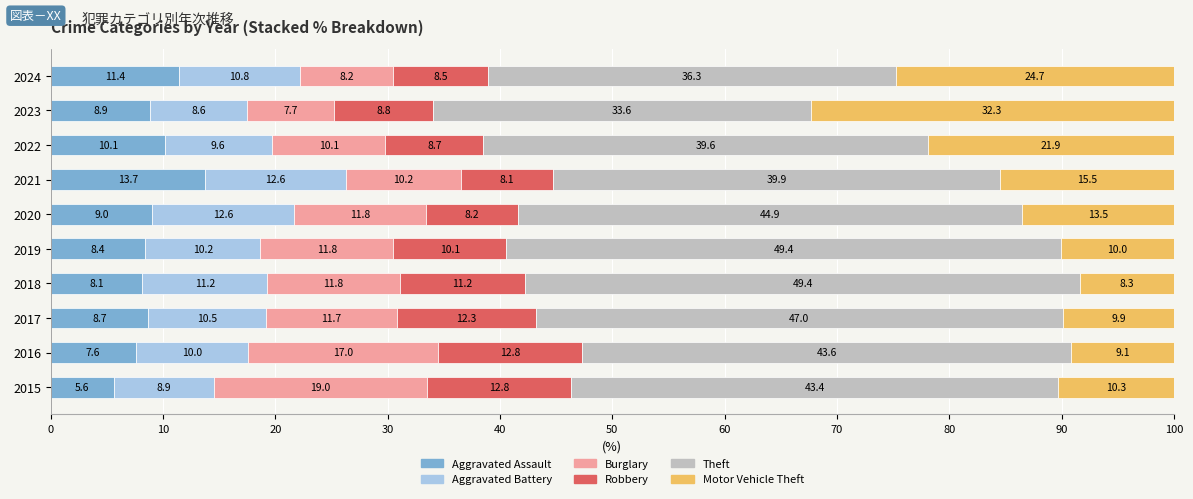

What is the total value across all series at 2021?

100.0